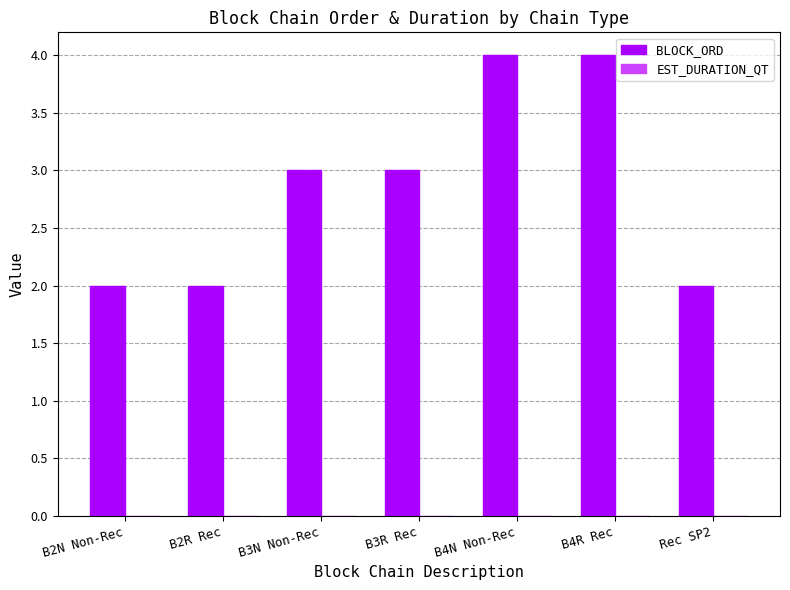

Does the chart contain any negative values?

No